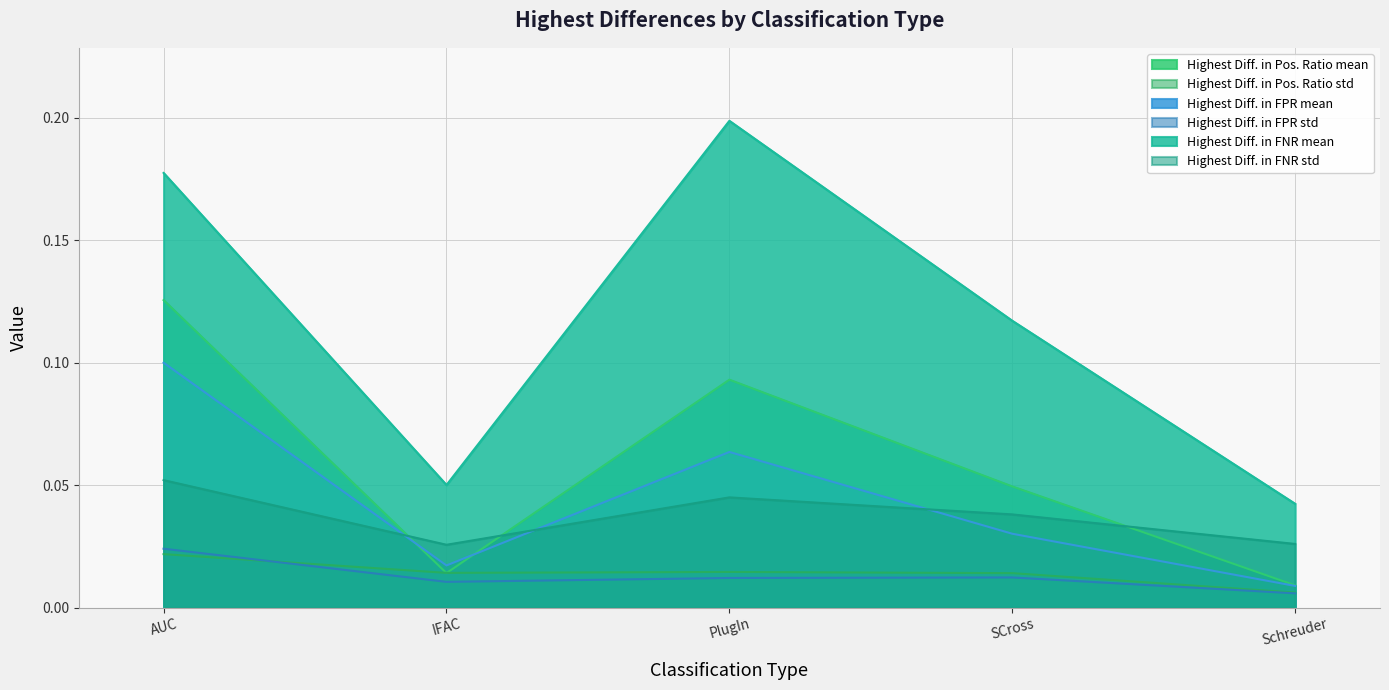

Does the chart have visible grid lines?

Yes